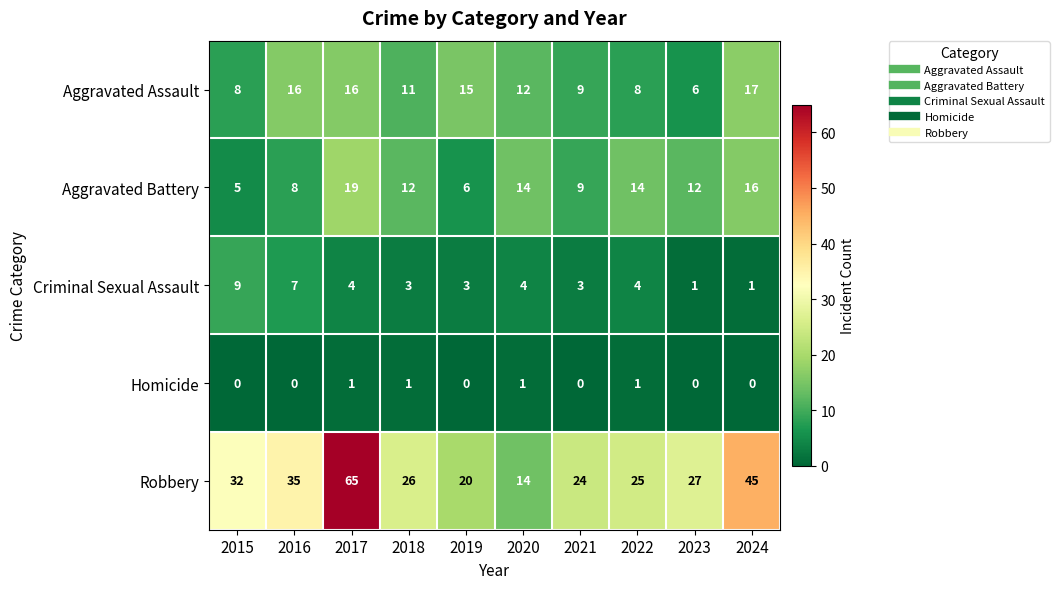

What is the sum of all Criminal Sexual Assault values?

39